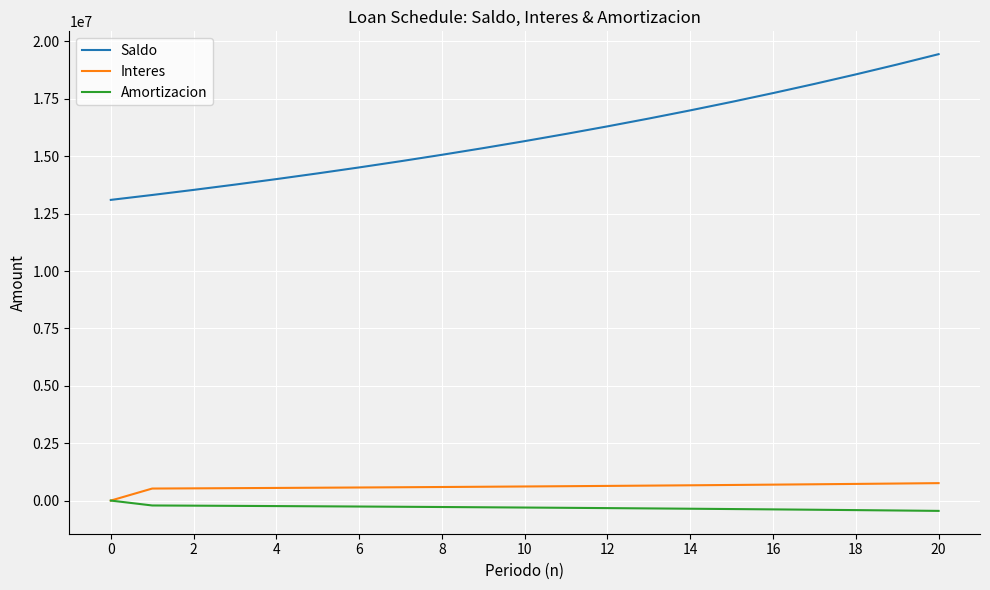

Which series has the widest spread of values?

Saldo